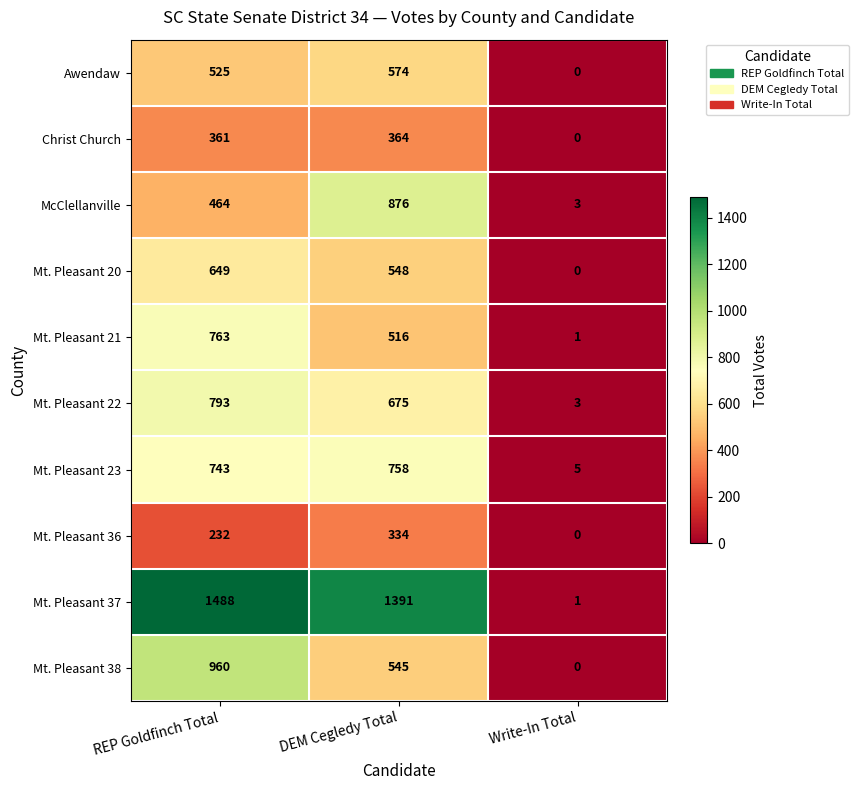

Which series has the widest spread of values?

Mt. Pleasant 37